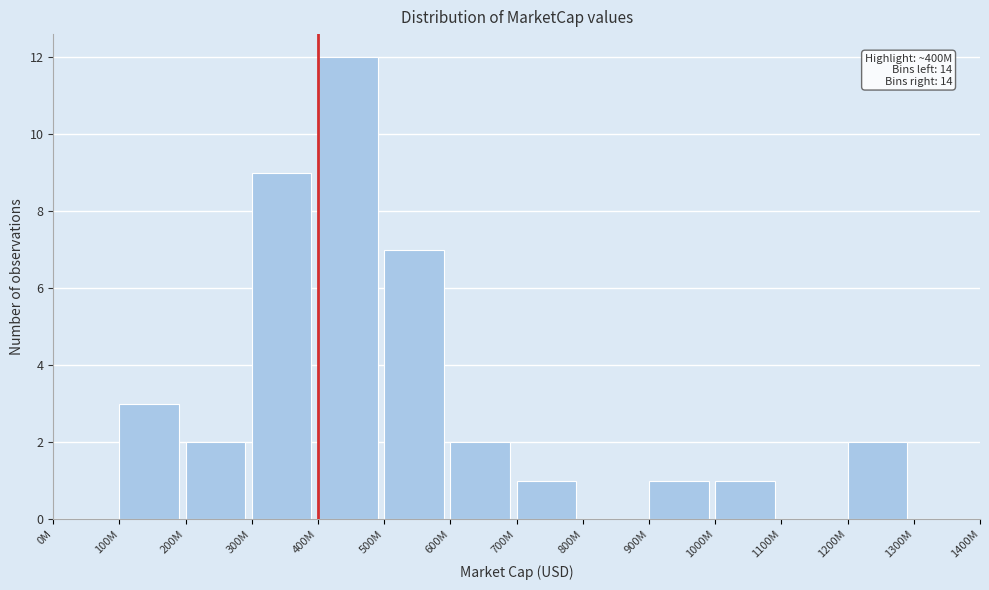

Reading left to right, transcribe all the data shown in this chart.

0M=0	100M=3	200M=2	300M=9	400M=12	500M=7	600M=2	700M=1	800M=0	900M=1	1000M=1	1100M=0	1200M=2	1300M=0